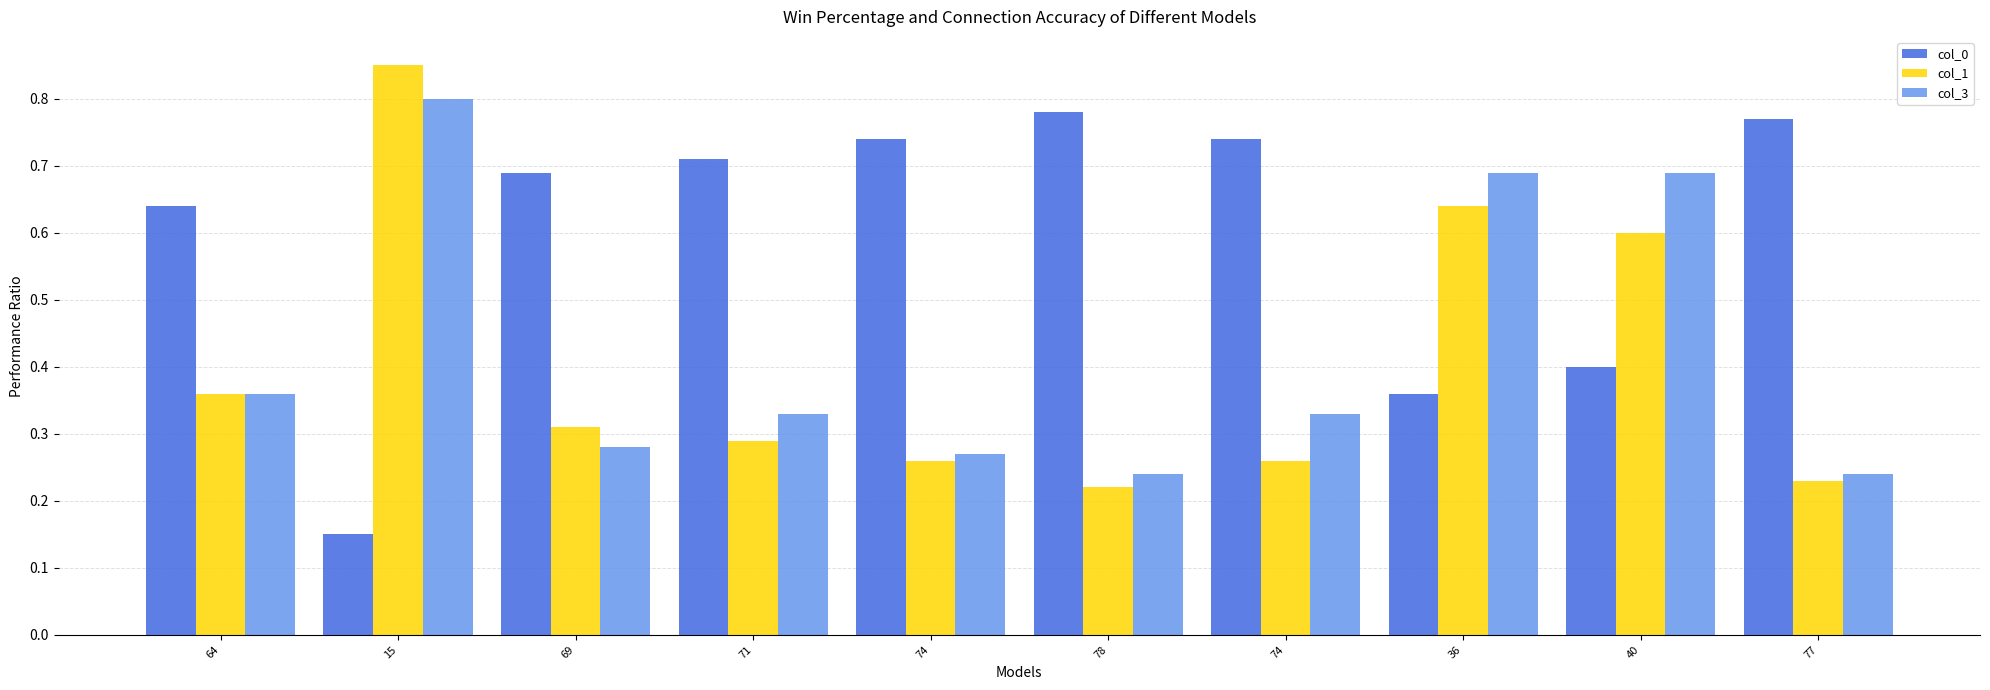

How many distinct data groups are displayed?

3